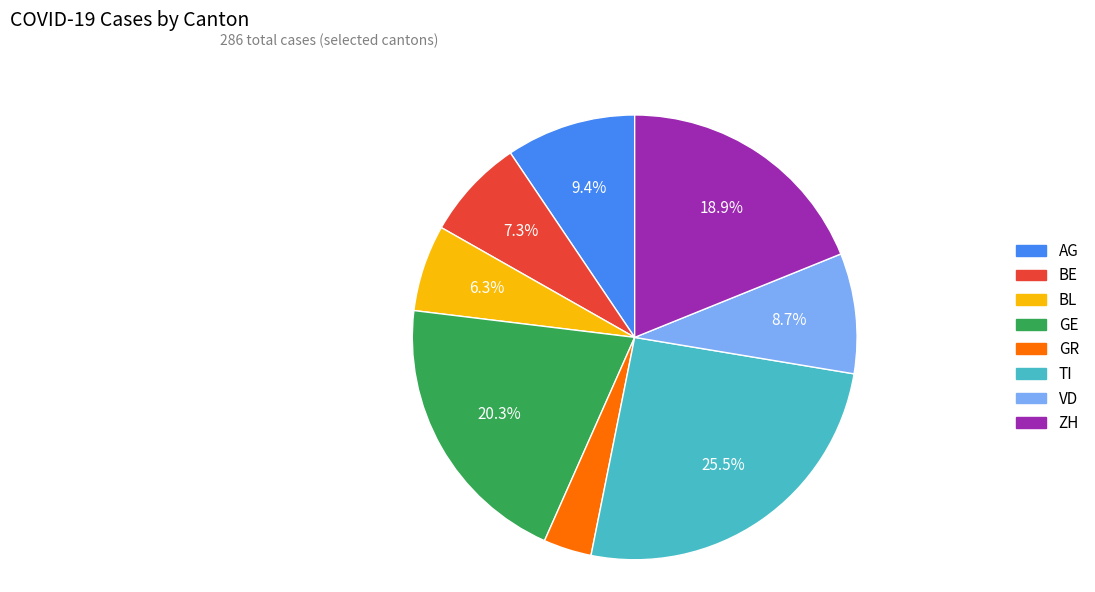

What percentage is NOT represented by TI?

74.5%